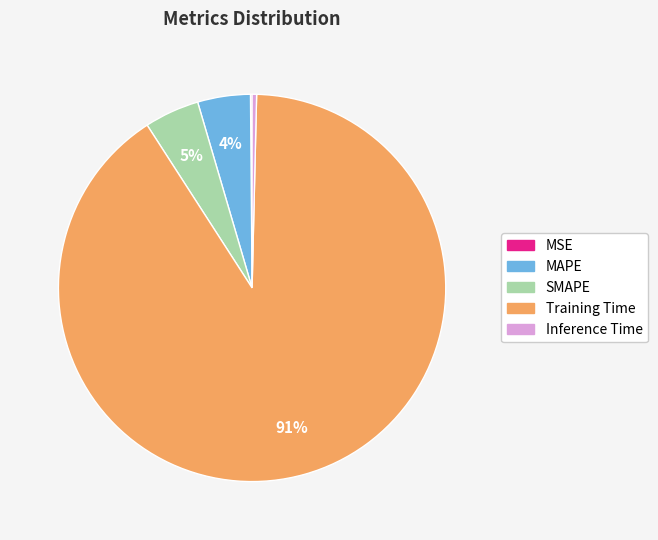

Does Inference Time represent more than half of the total?

No